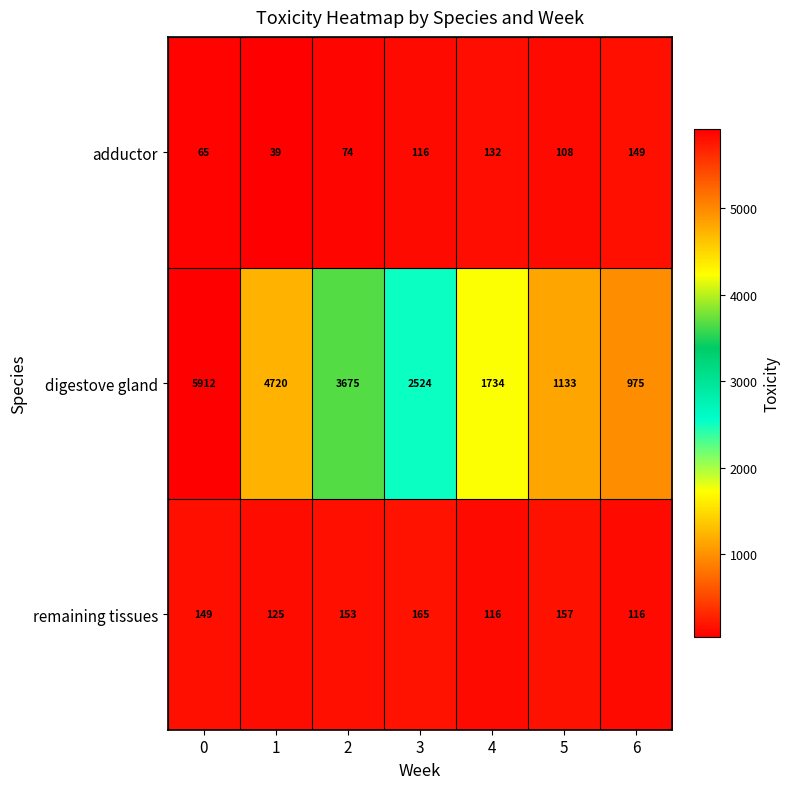

What is the minimum value shown in the chart?

39